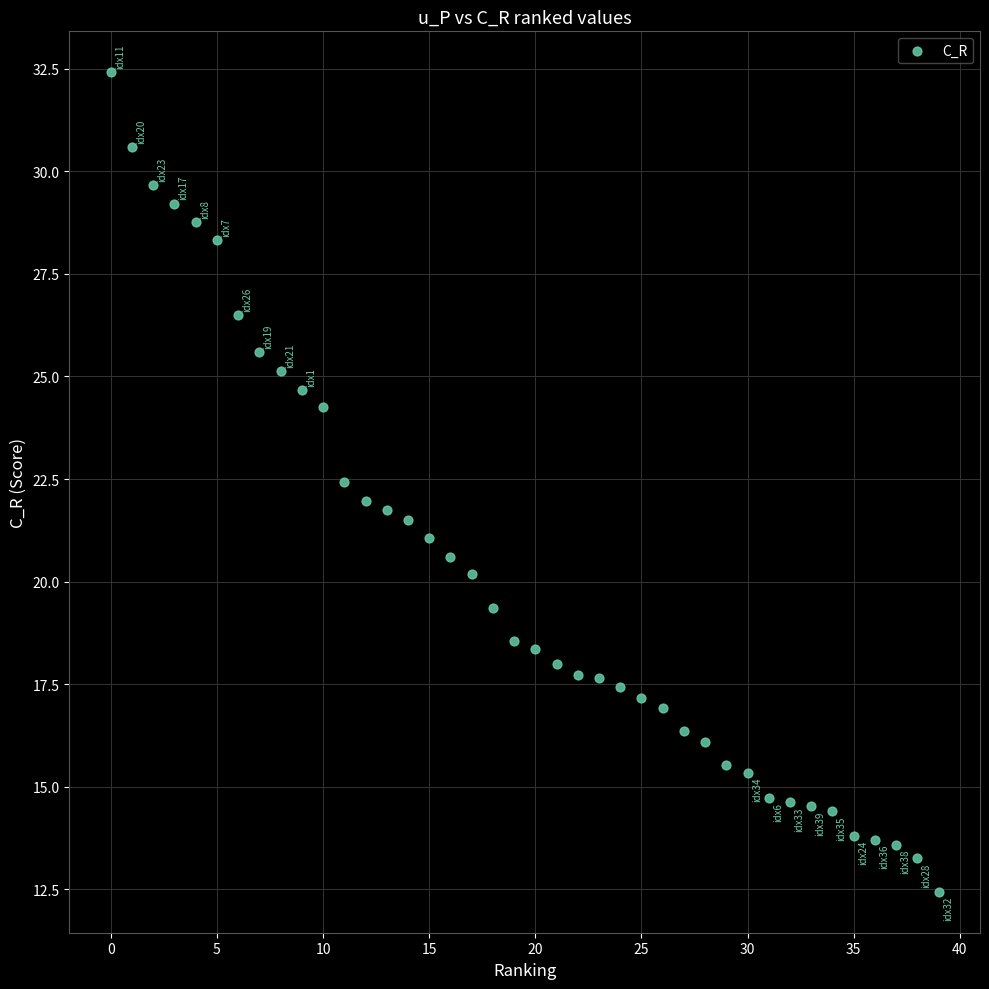

What is the range of Y values (max minus min)?

20.0